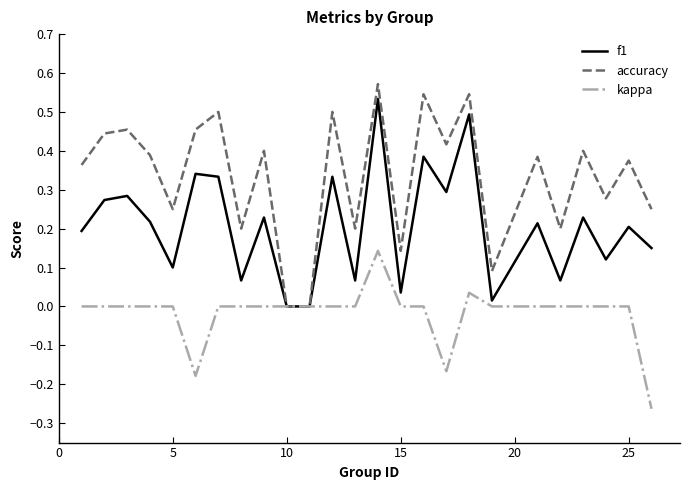

Which series has the widest spread of values?

accuracy